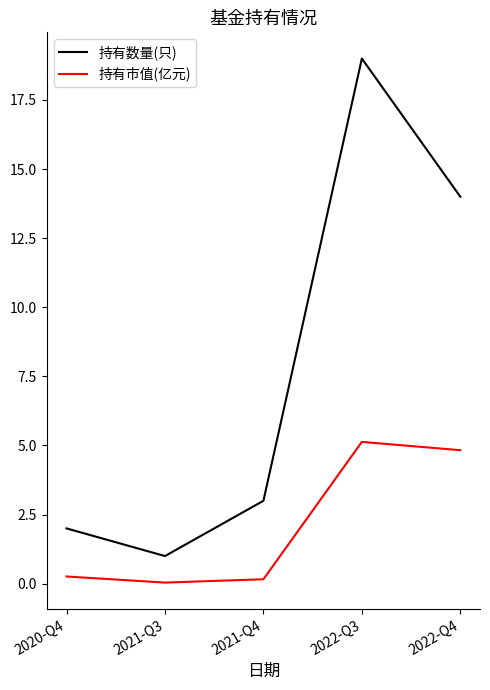

True or false: 持有市值(亿元) and 持有数量(只) intersect in this chart.

False